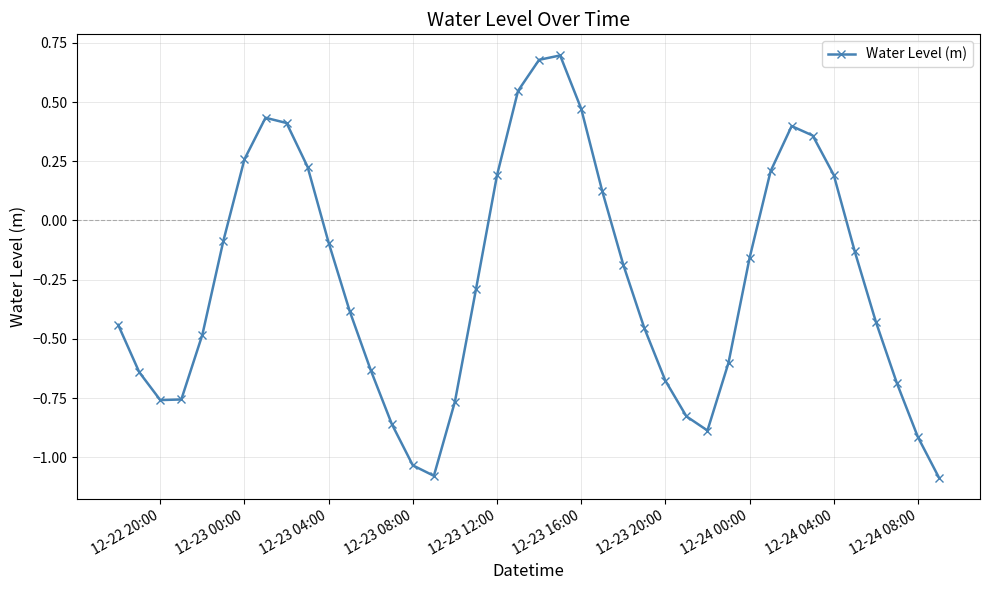

How many lines are shown in the chart?

1